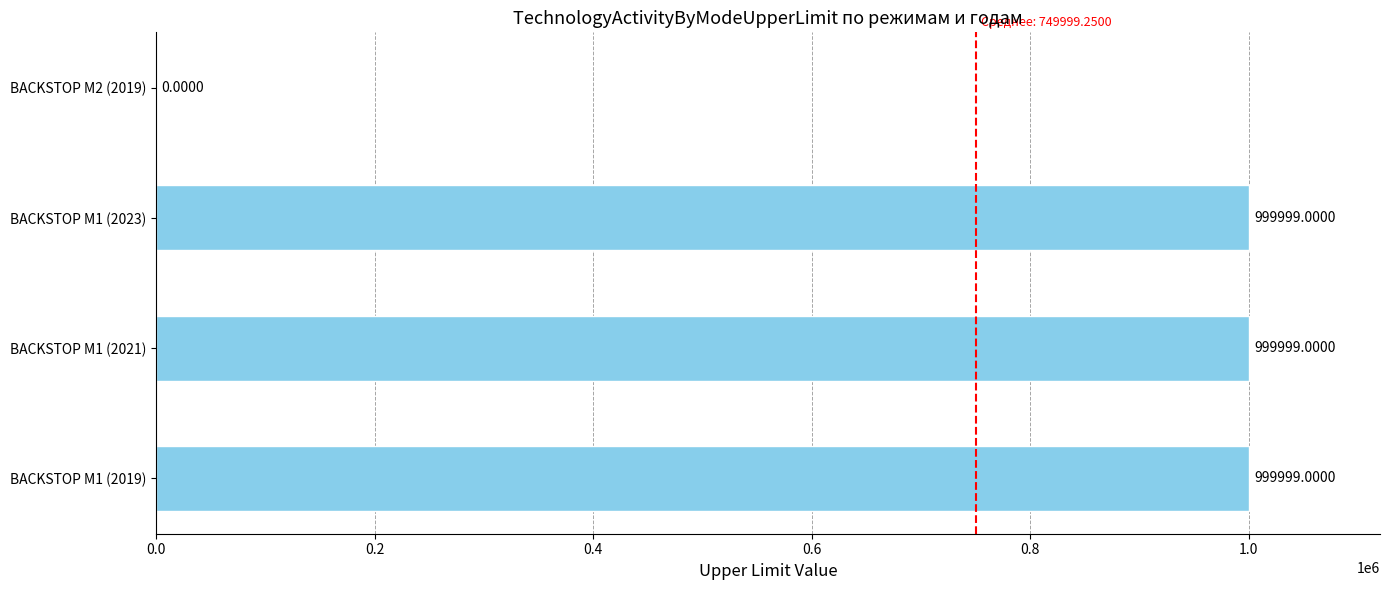

What is the sum of all values?

2999997